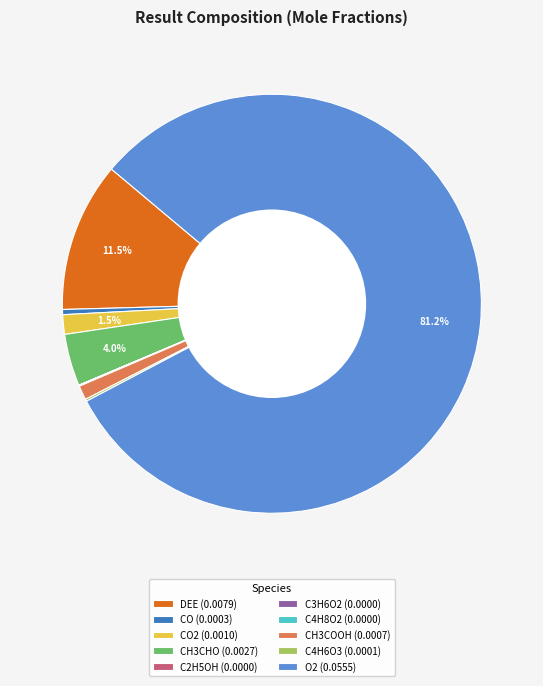

Which slice is the largest?

O2 (0.0555)